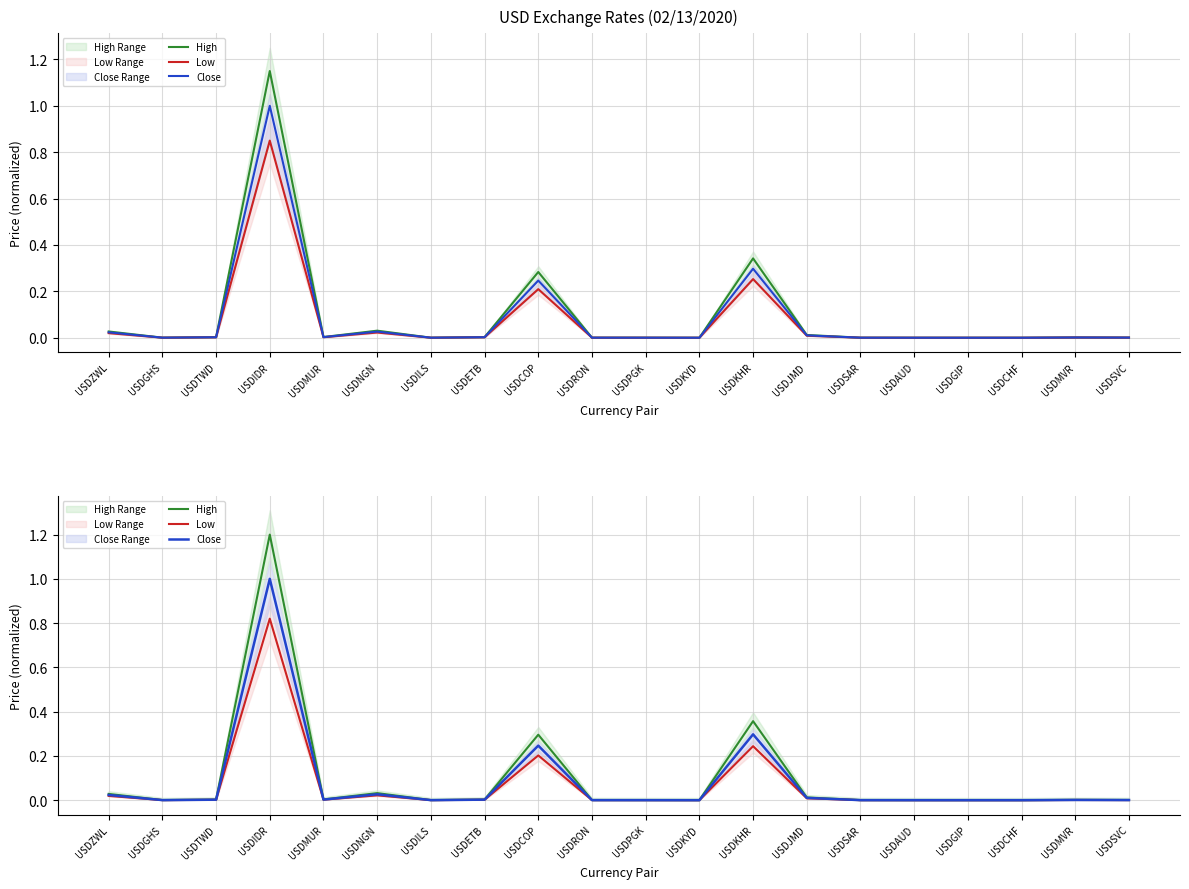

At USDIDR, list the series in order from smallest to largest.

Low, Close, High